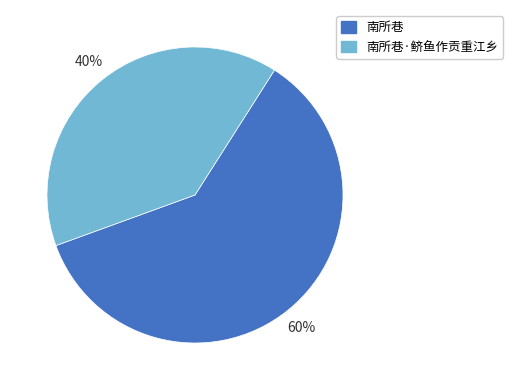

Rank the categories by value from lowest to highest.

南所巷·鲚鱼作贡重江乡, 南所巷